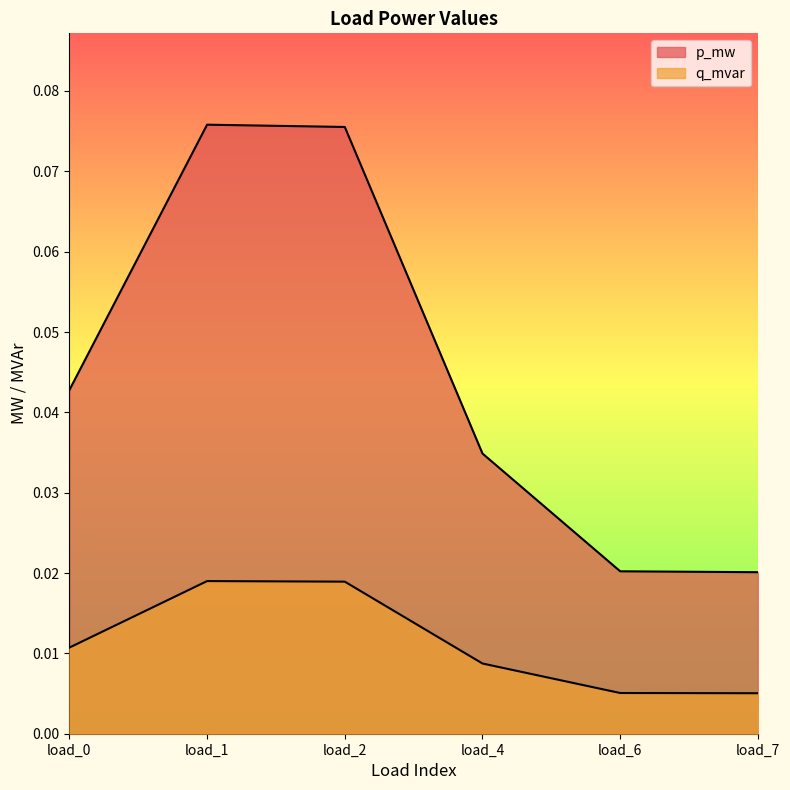

True or false: p_mw and q_mvar cross at least once.

False